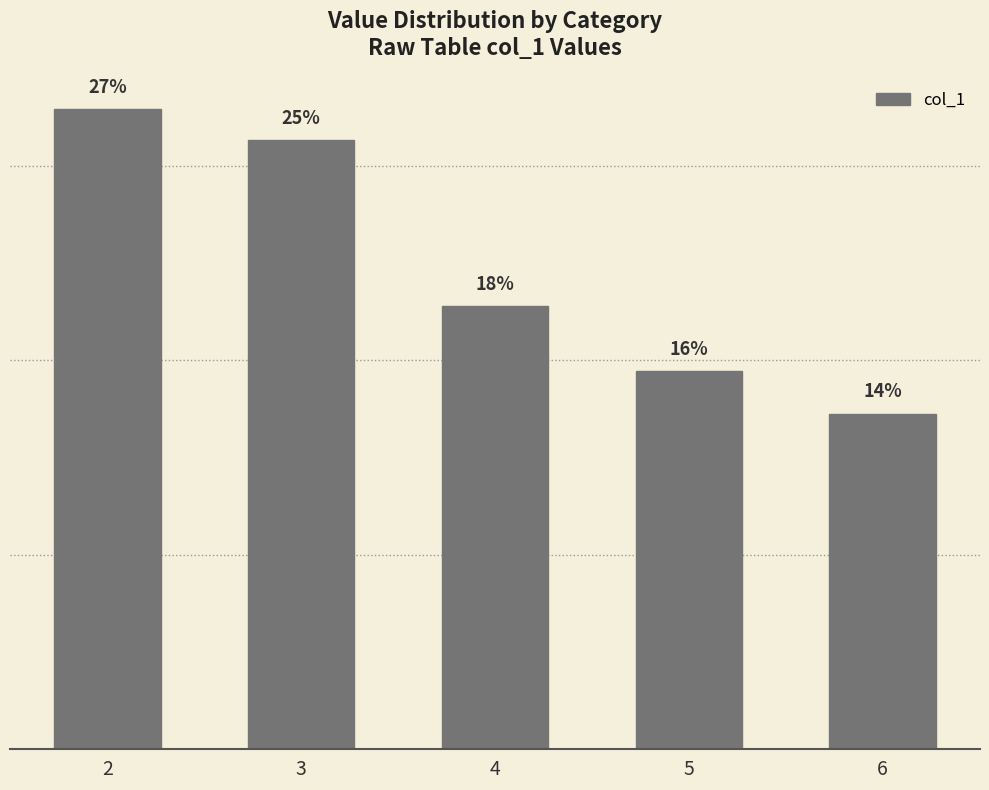

The value at 2 is 646. True or false?

False